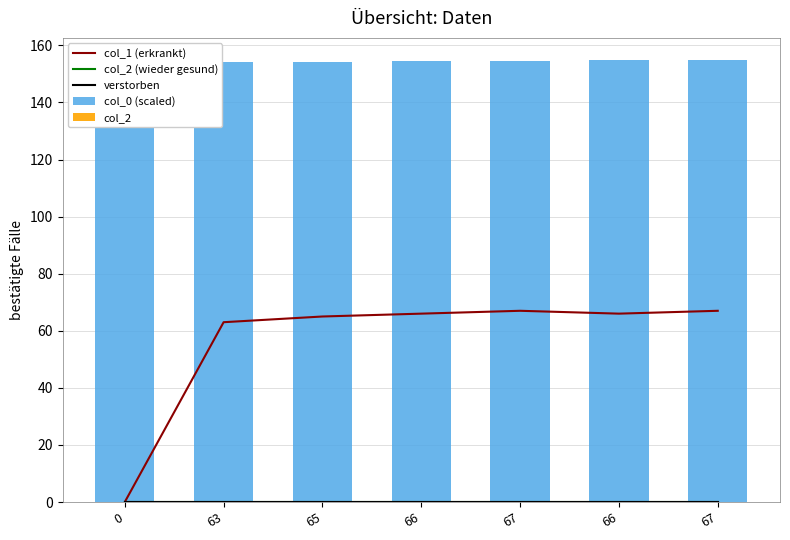

What are all the series names shown in the legend?

col_1 (erkrankt), col_2 (wieder gesund), verstorben, col_0 (scaled), col_2